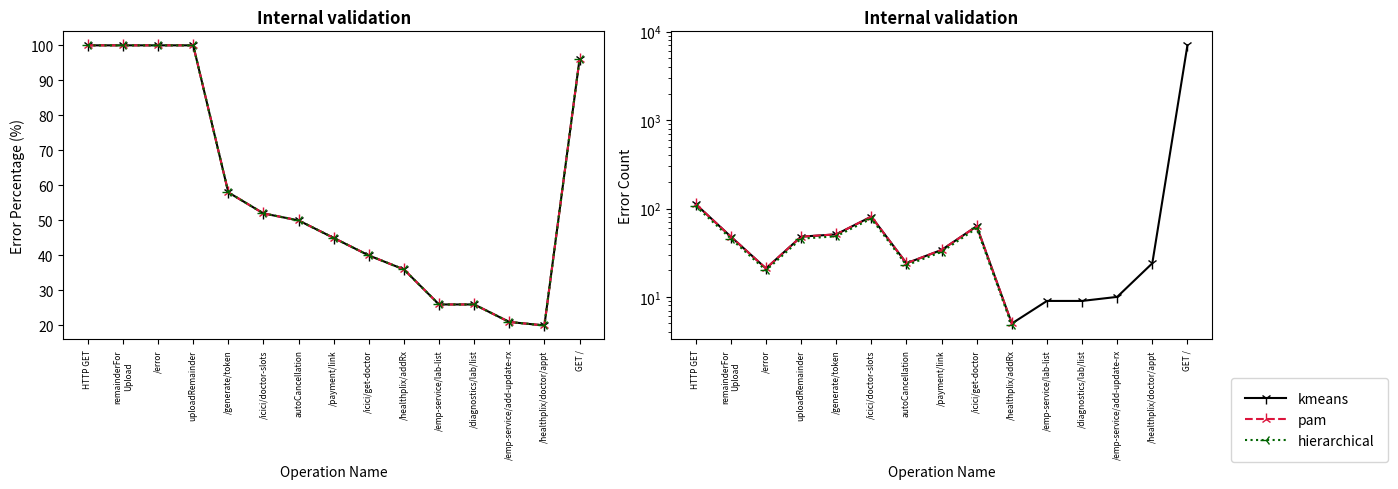

True or false: error has a value of 68 at uploadRemainder.

False